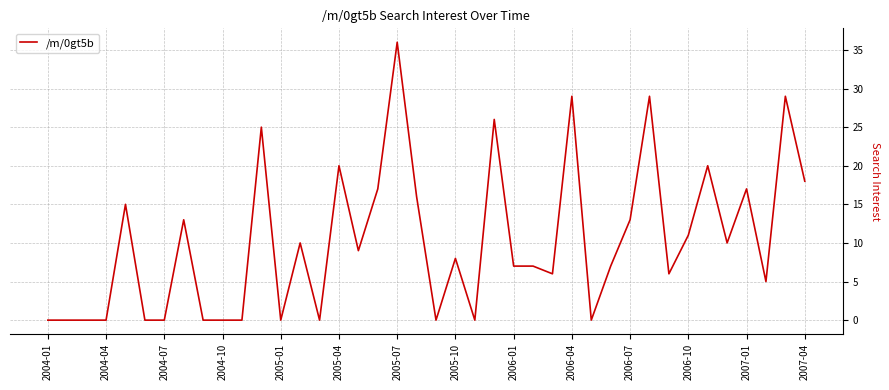

What is the difference between the maximum and minimum values?

36